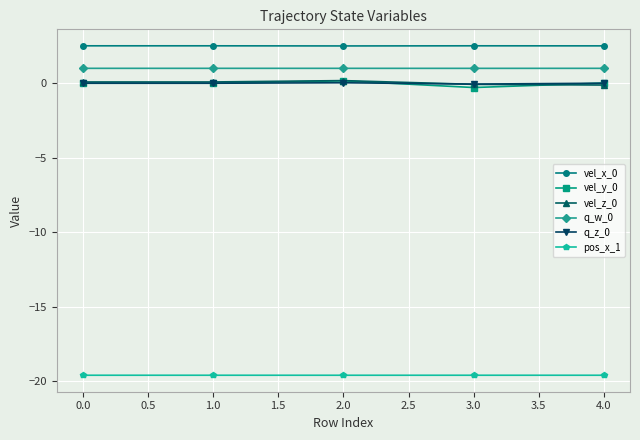

True or false: q_w_0 and vel_y_0 intersect in this chart.

False